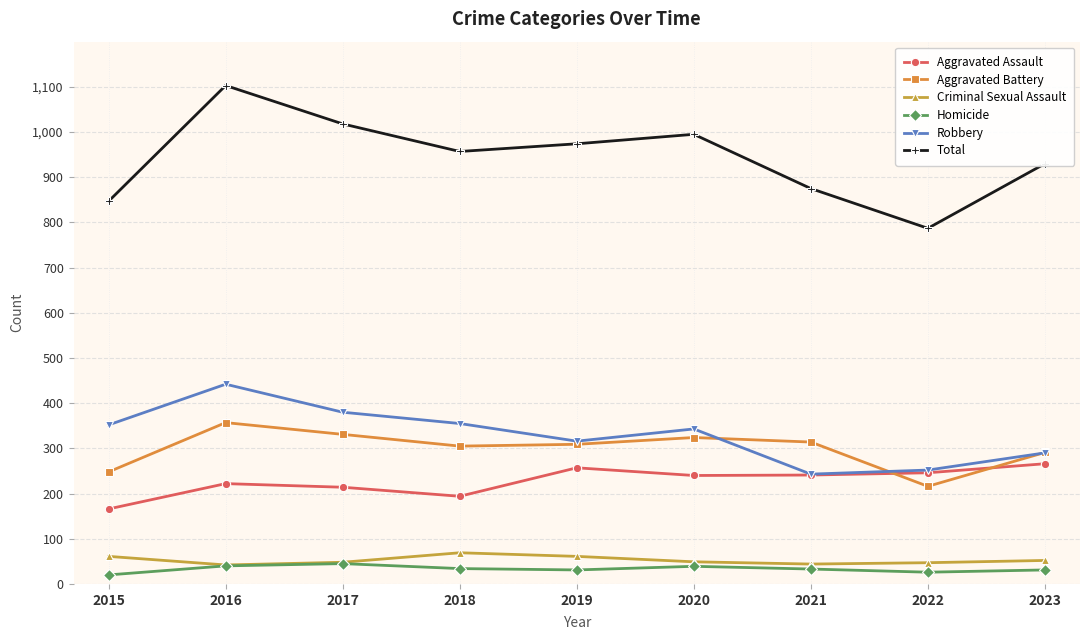

How many lines are shown in the chart?

6